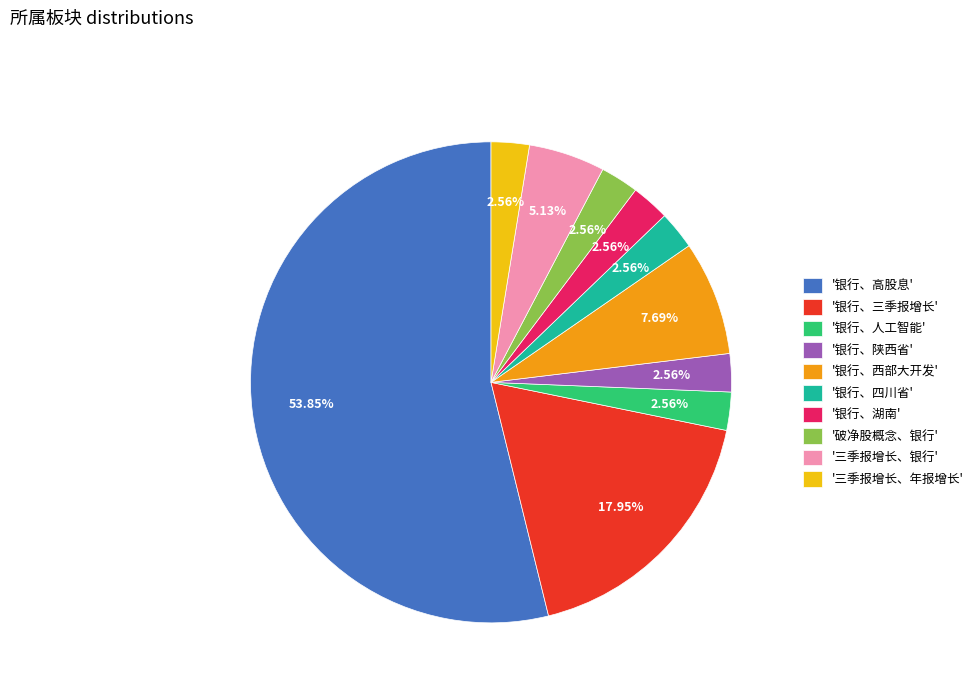

Is the sum of '三季报增长、年报增长' and '破净股概念、银行' greater than half?

No